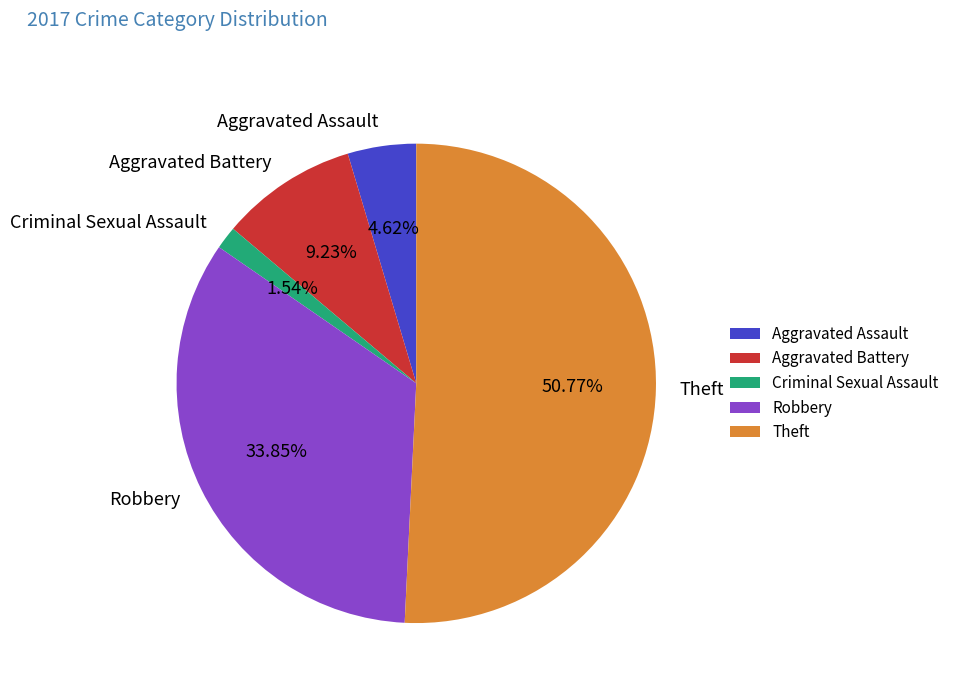

Count the number of slices in the pie.

5